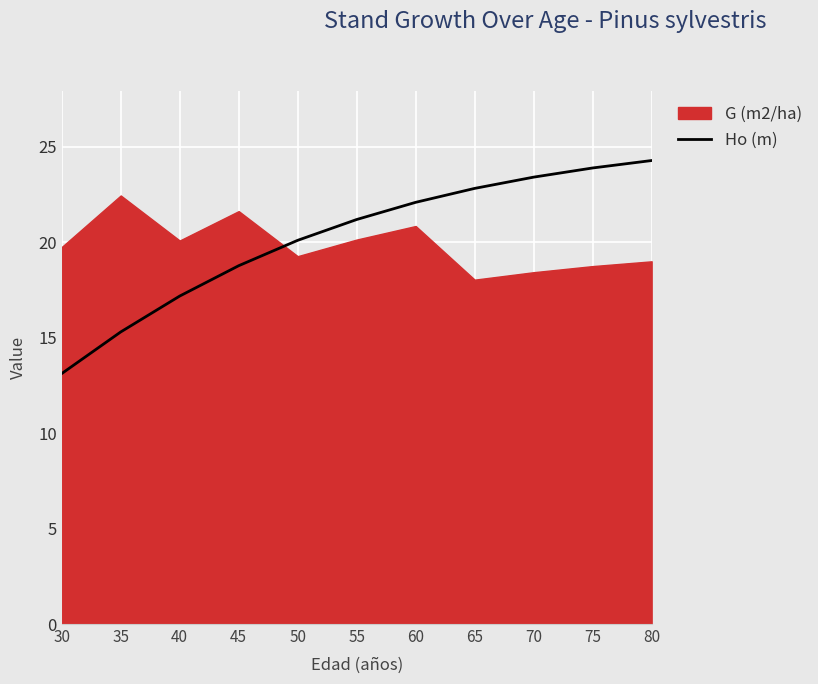

What is the minimum value shown in the chart?

13.1